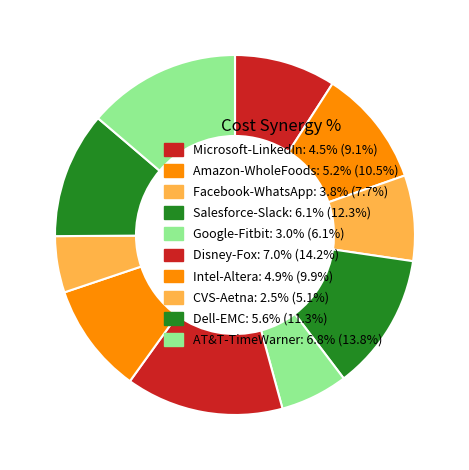

How many segments does this pie chart have?

10